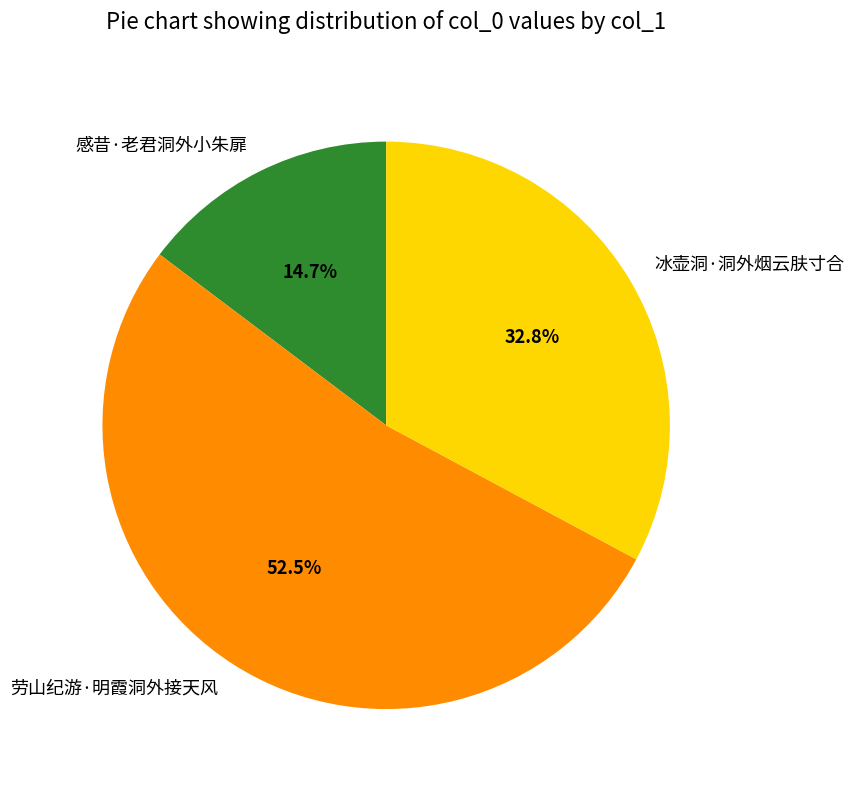

Is the sum of 劳山纪游·明霞洞外接天风 and 冰壶洞·洞外烟云肤寸合 greater than half?

Yes